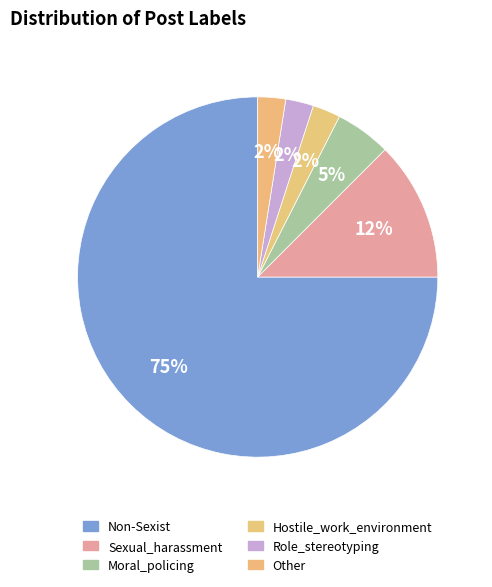

What is the largest slice in the pie chart?

Non-Sexist